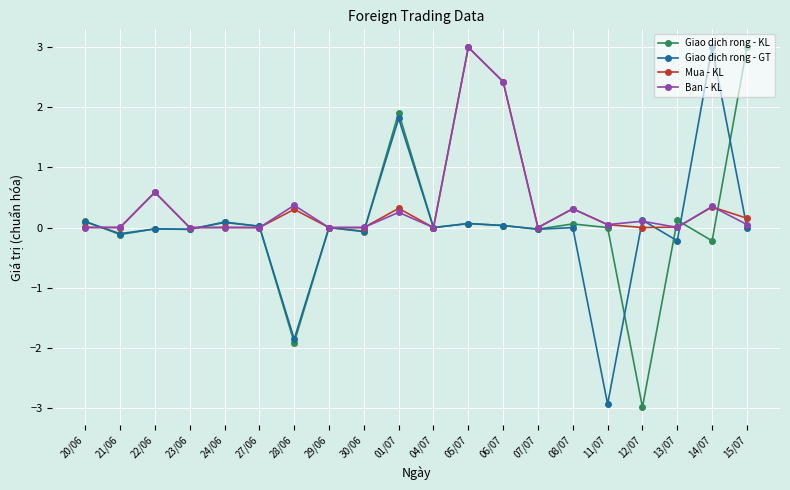

True or false: Ban - KL has a value of 0.0 at 13/07.

True